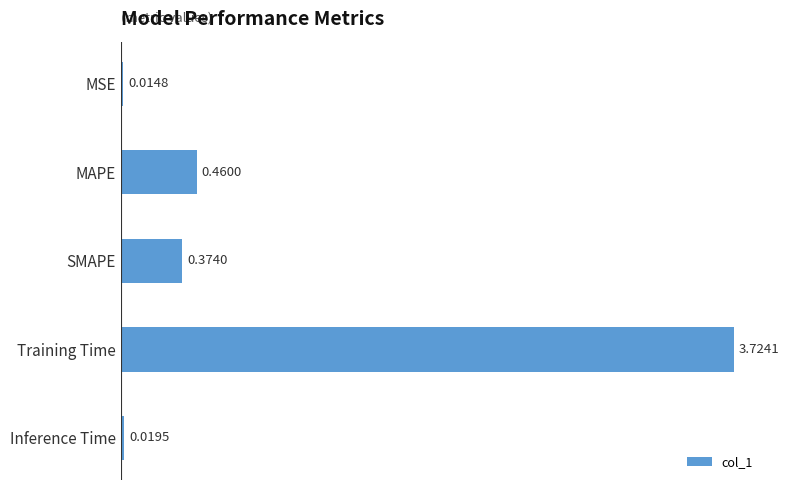

Rank the categories by value from highest to lowest.

Training Time, MAPE, SMAPE, Inference Time, MSE